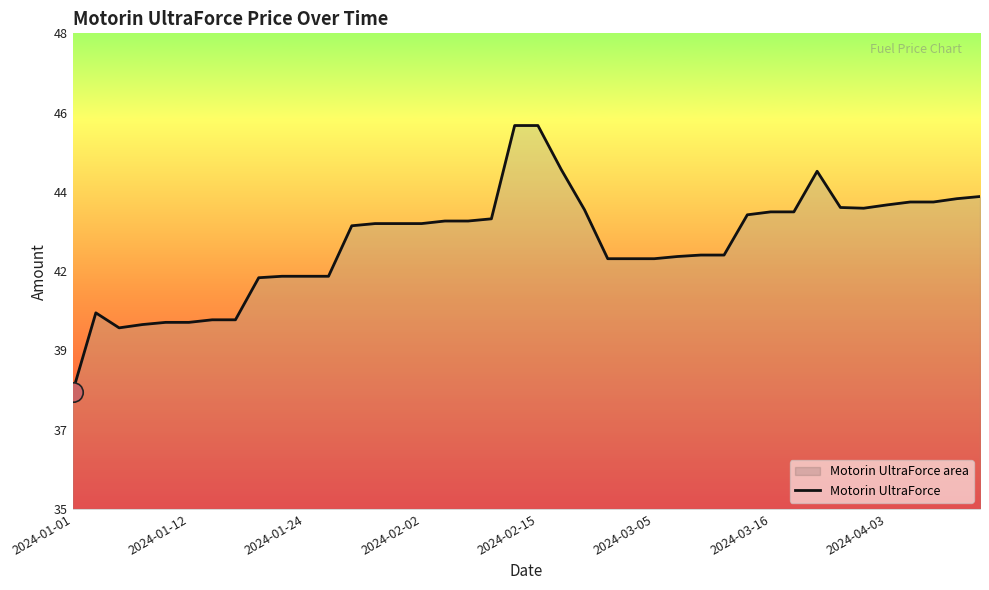

What is the sum of all values?

1691.1